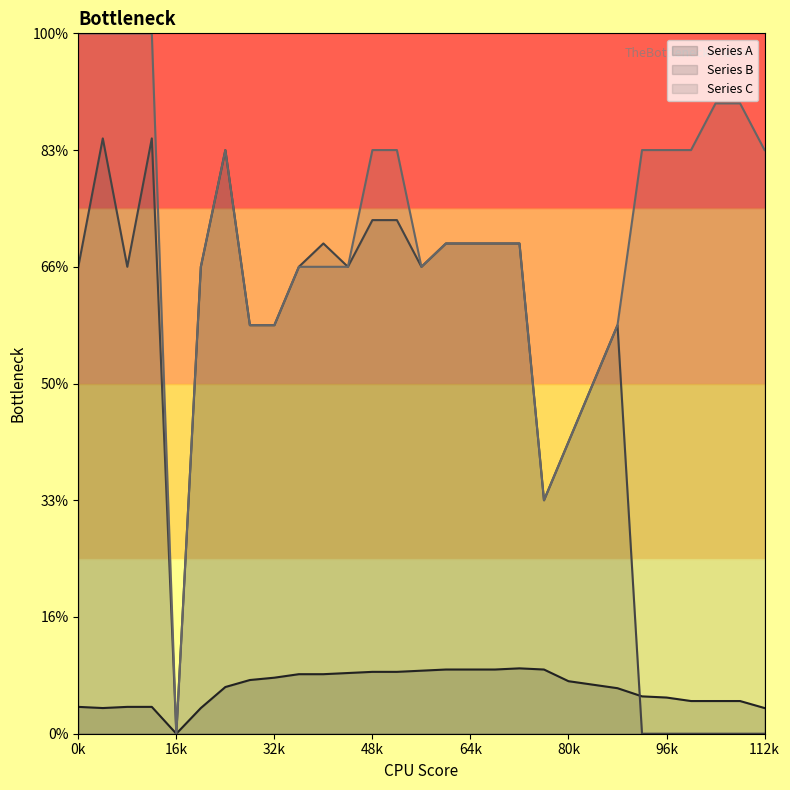

What is the approximate value of Series A at 27, to the nearest 10?

30